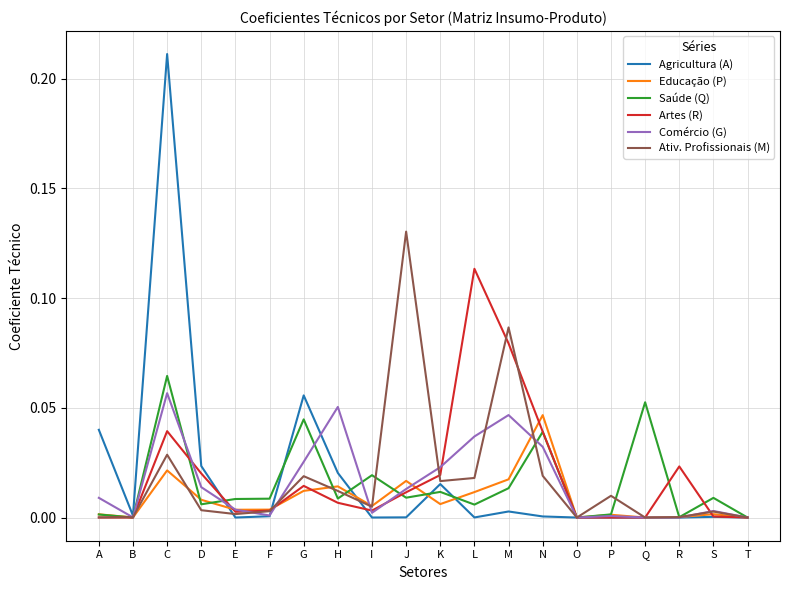

True or false: Educação (P) and Agricultura (A) intersect in this chart.

True